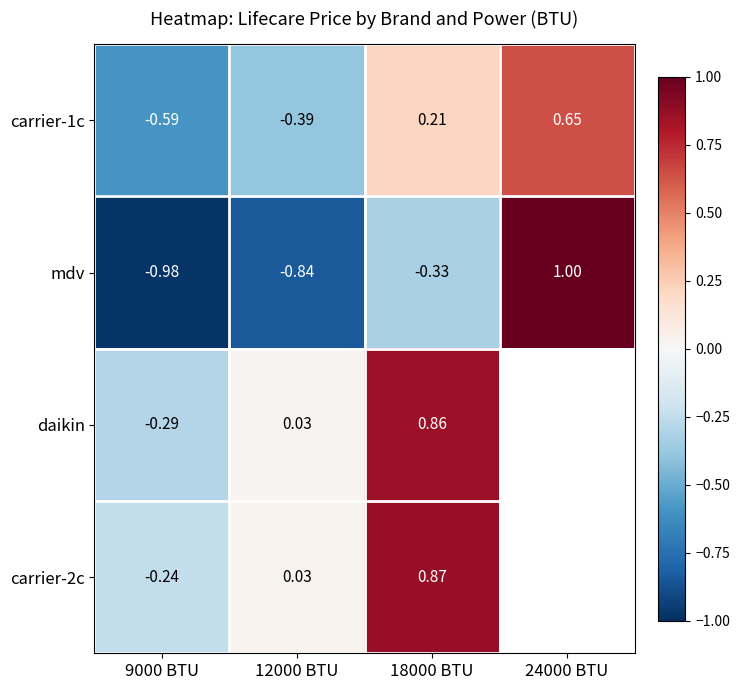

The carrier-2c series shows 0.0 at 12000 BTU. True or false?

True